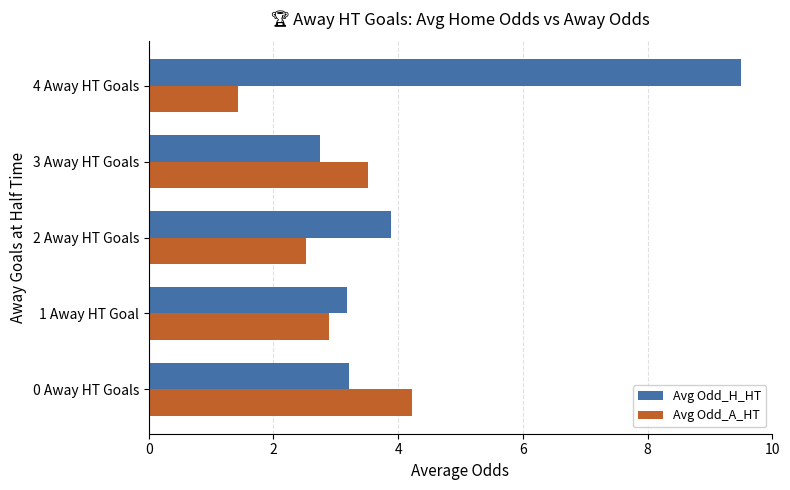

The value of Avg Odd_H_HT at 3 Away HT Goals is 4.8. True or false?

False